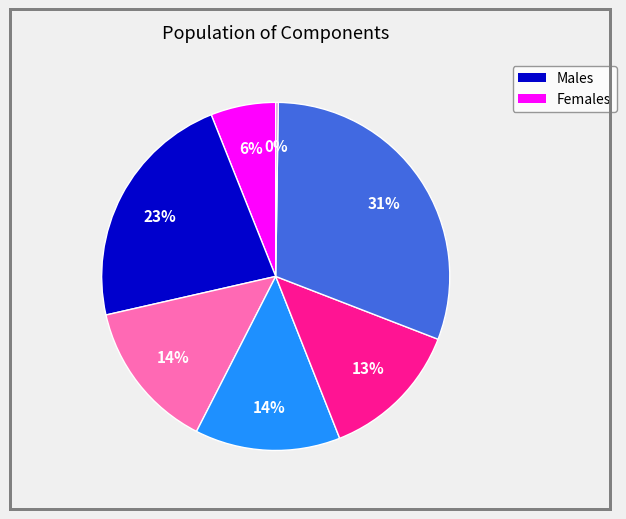

To the nearest percent, what is the average slice percentage?

14%